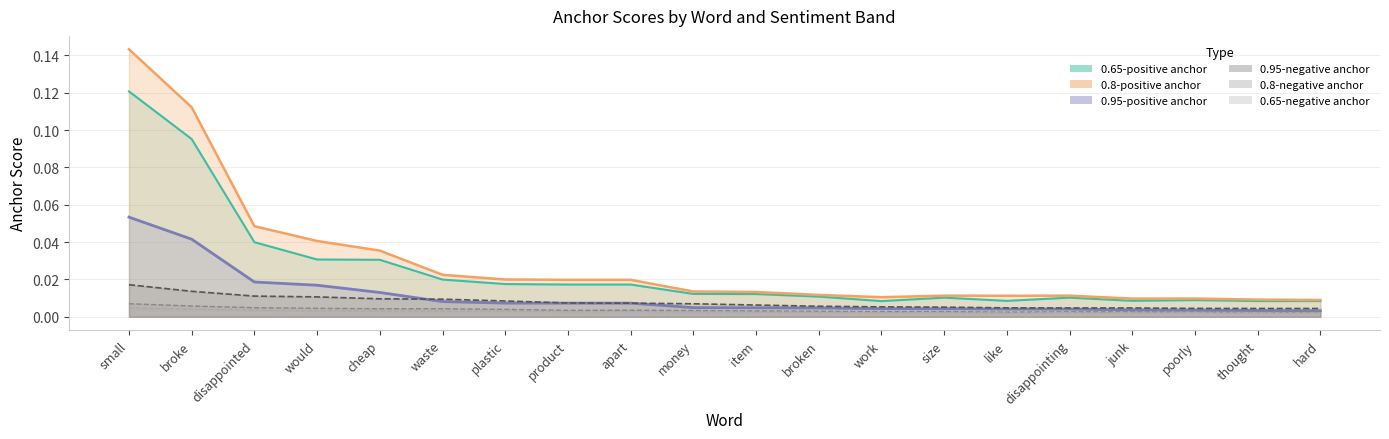

What is the label of the 14th point from the right?

plastic